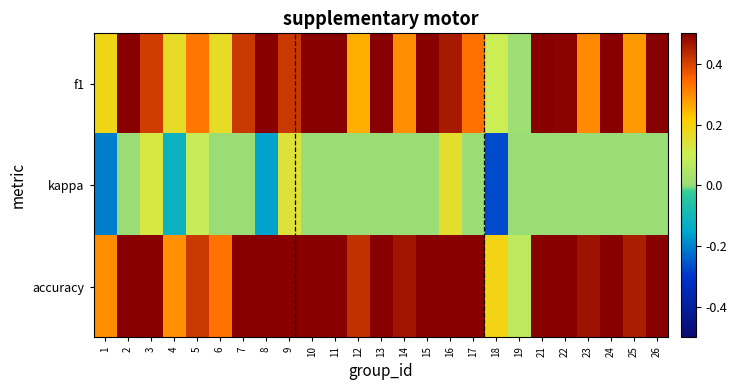

Which series has the largest total across all categories?

accuracy